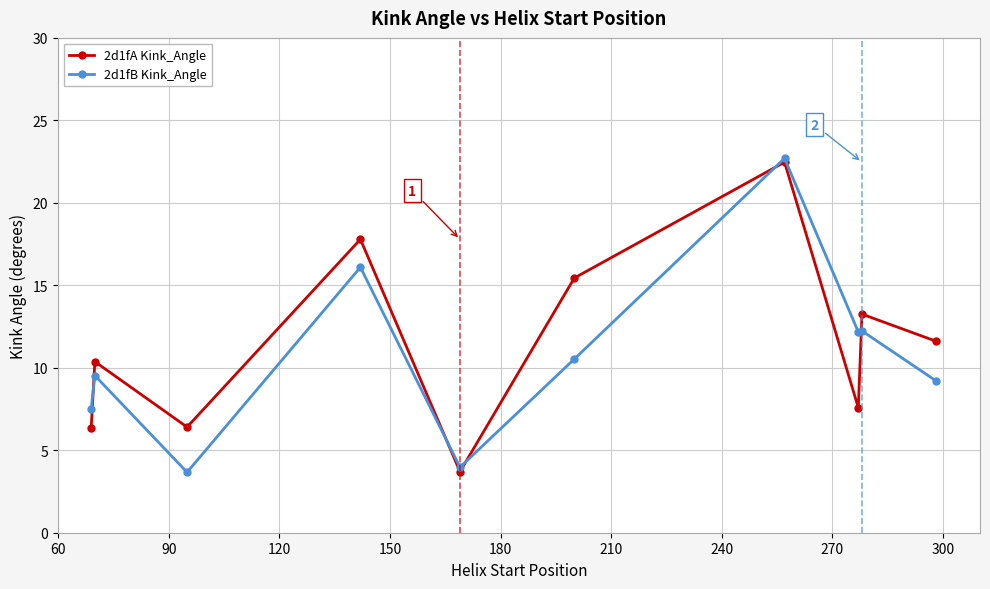

True or false: 2d1fB Kink_Angle has more than 1 points higher than both neighbors.

True